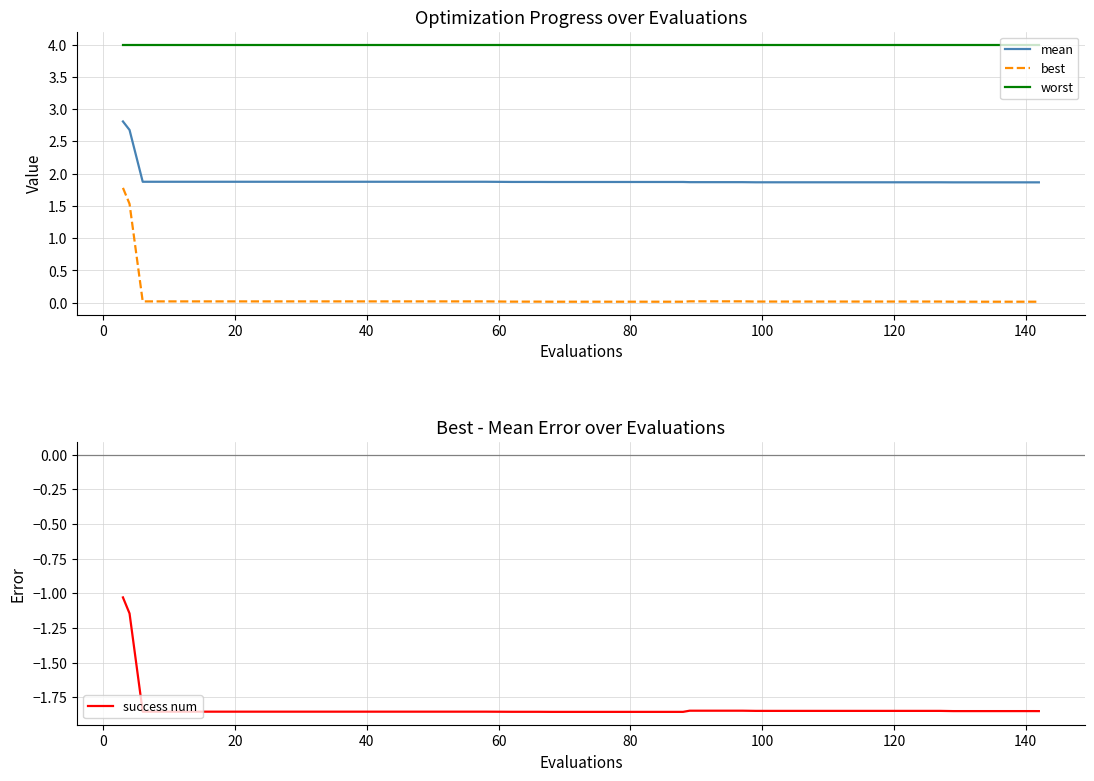

True or false: worst and mean cross at least once.

False